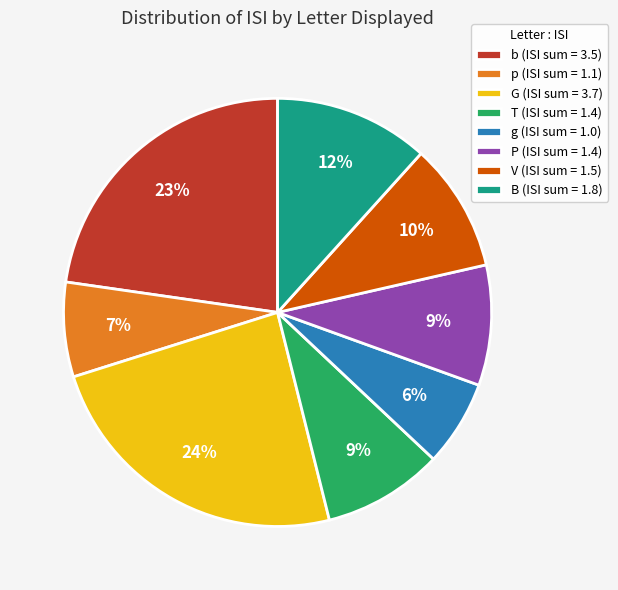

To the nearest percent, what portion does G (ISI sum = 3.7) represent?

24%